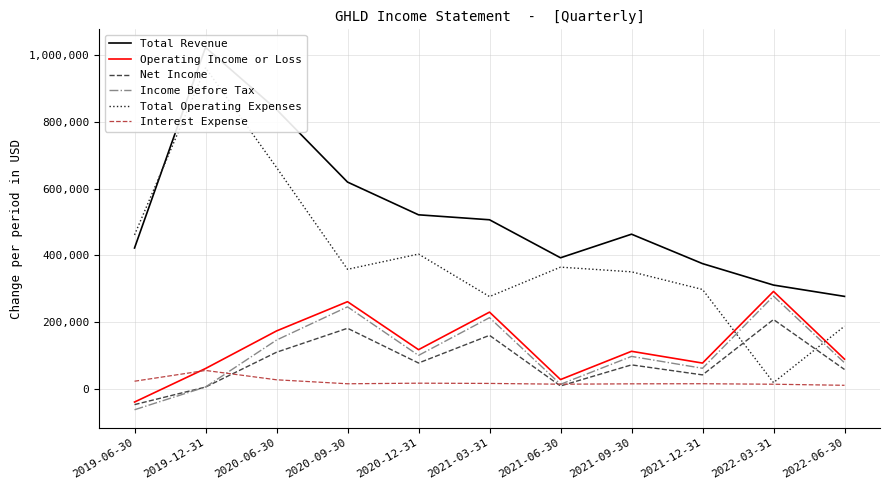

How many values in the Net Income series are below 72100?

5